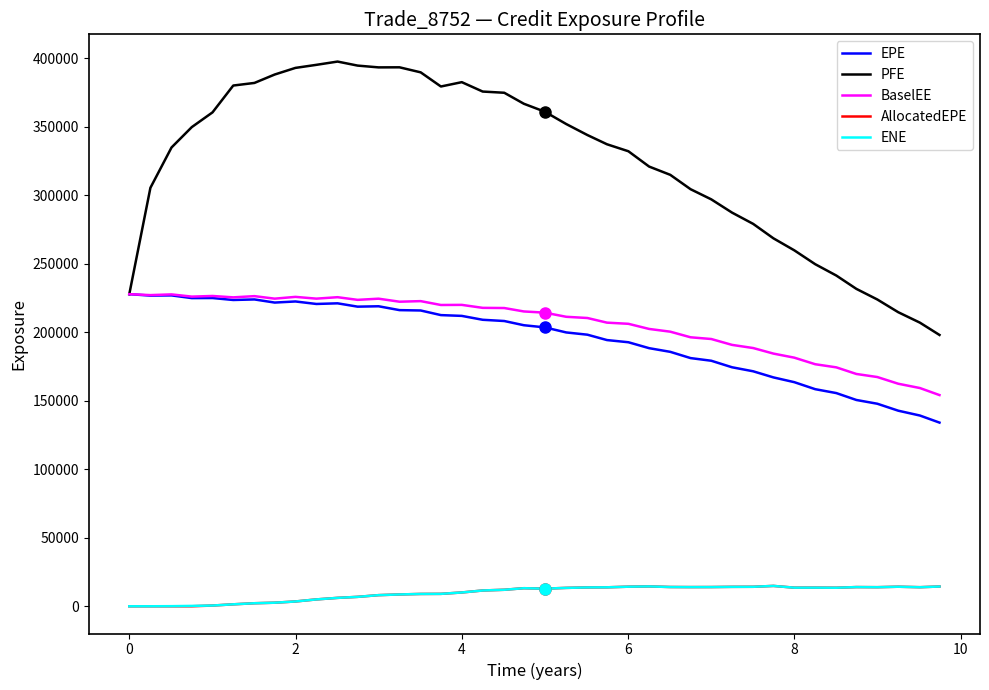

What is the highest value of the AllocatedEPE series?

14856.5